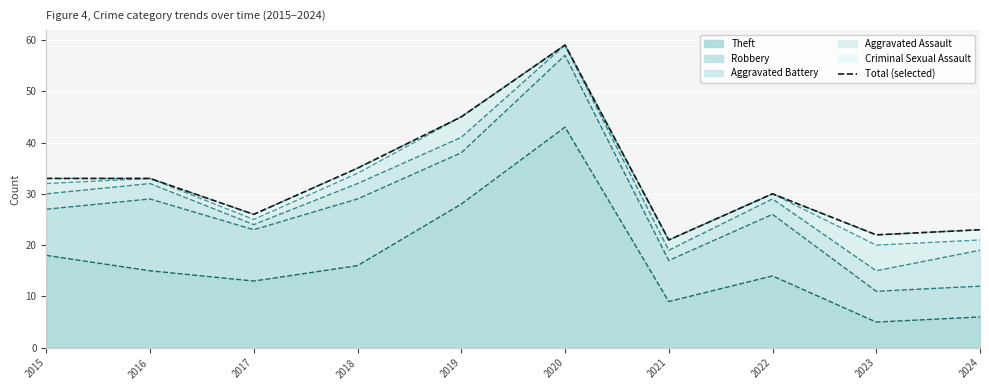

How many data points does each series have?

10